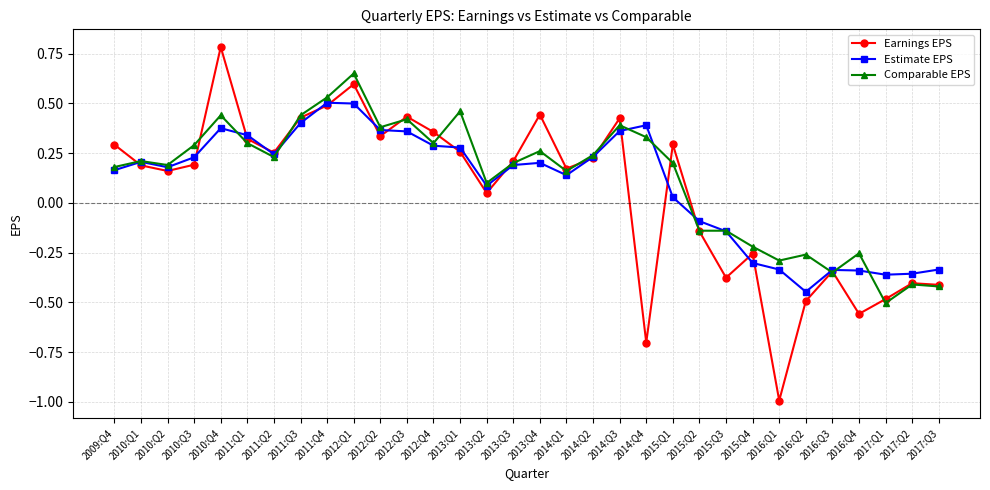

What is the greatest value displayed?

0.8